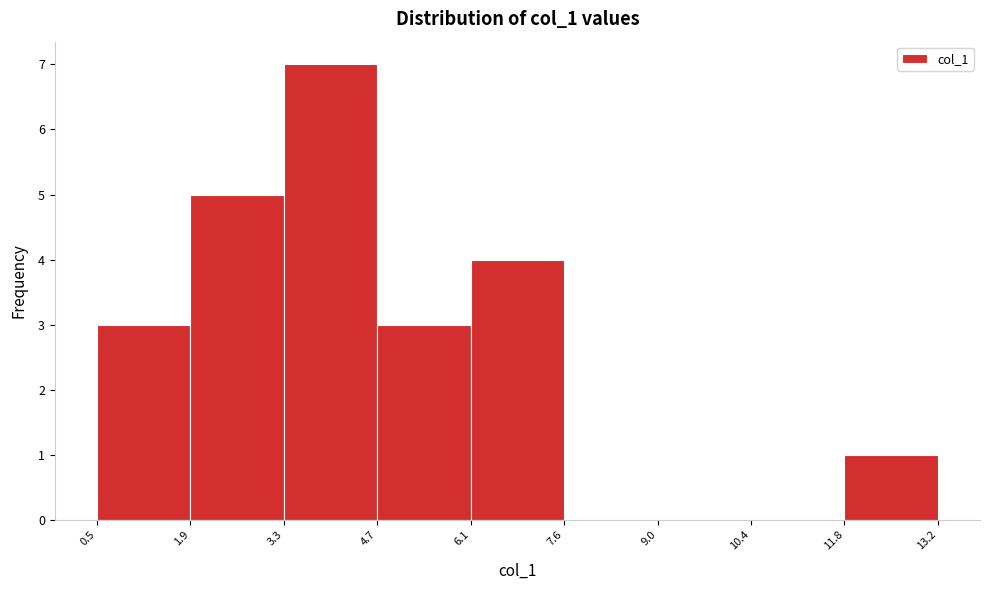

Which range on the x-axis has the tallest bar?

3.3 to 4.7